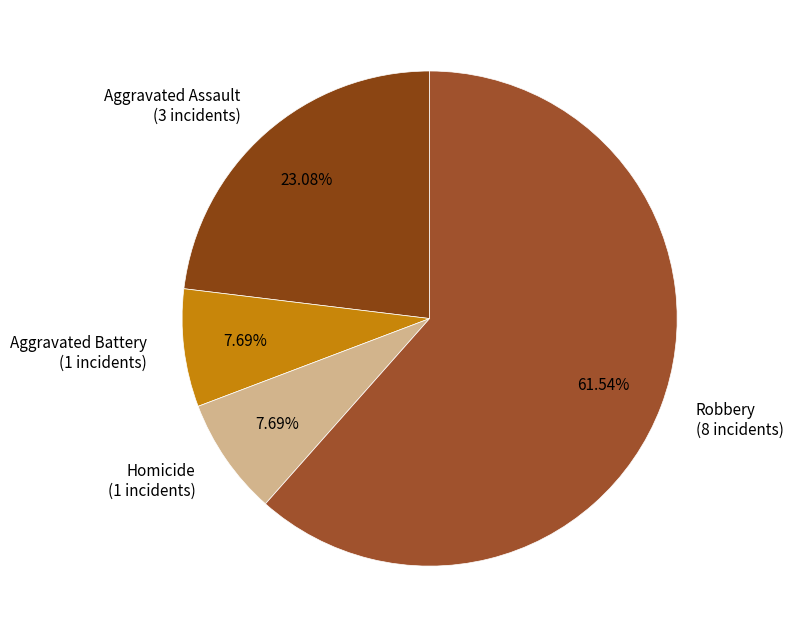

Is Robbery the majority of the pie?

Yes